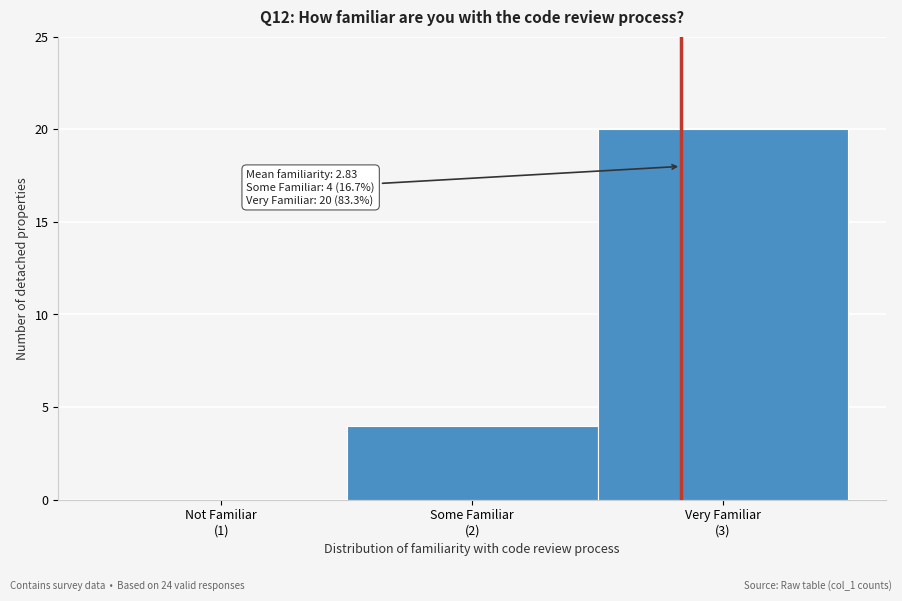

What is the sum of all values?

24